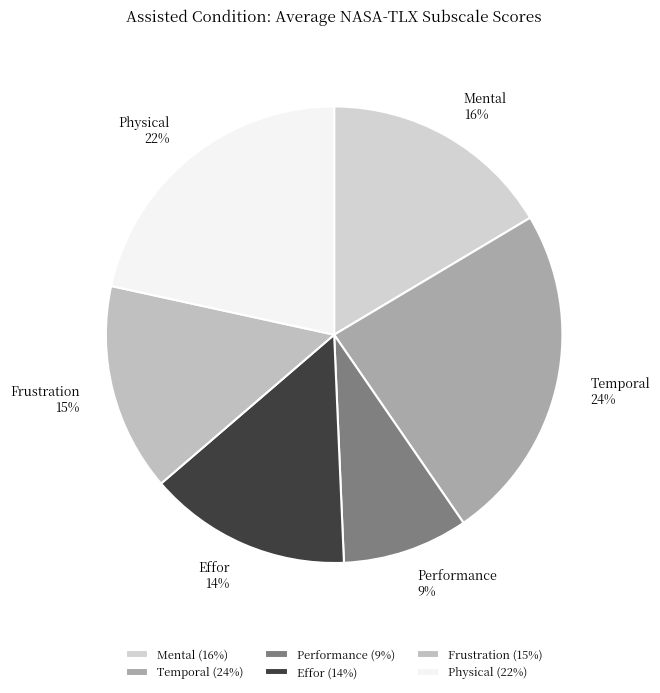

Does Frustration represent more than half of the total?

No